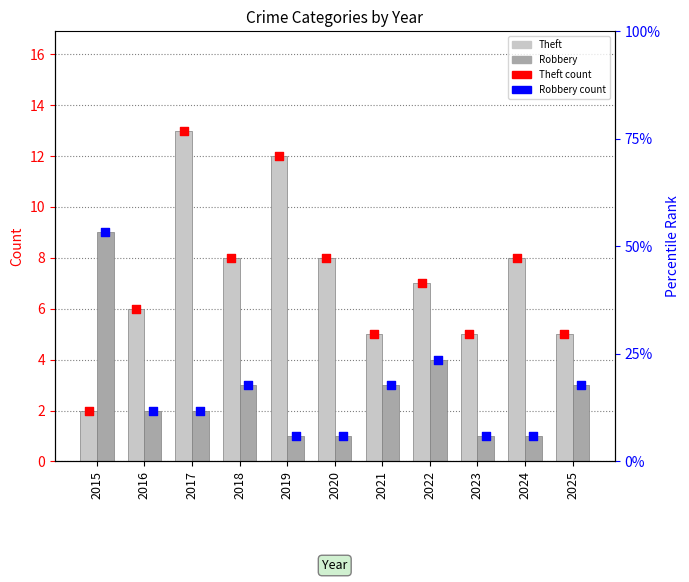

Which series contains the lowest Y value?

Robbery